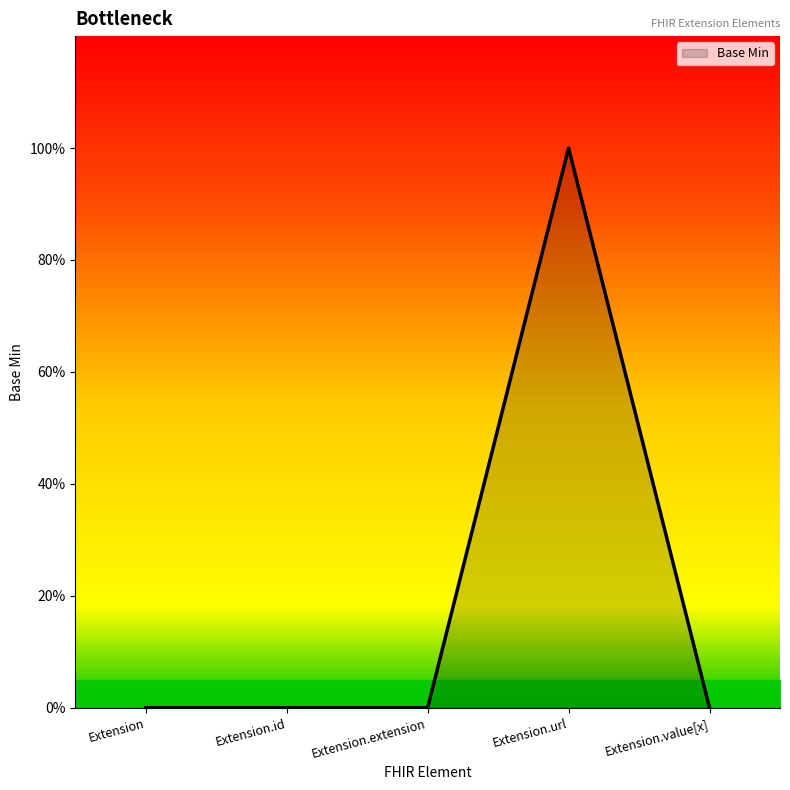

Is this an area chart (filled region under the line)?

Yes